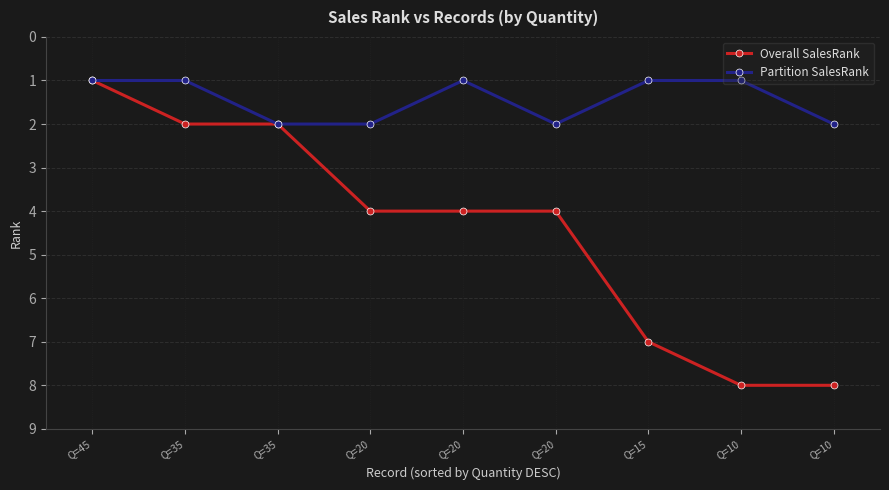

At which label does Overall SalesRank reach its minimum?

Q=45